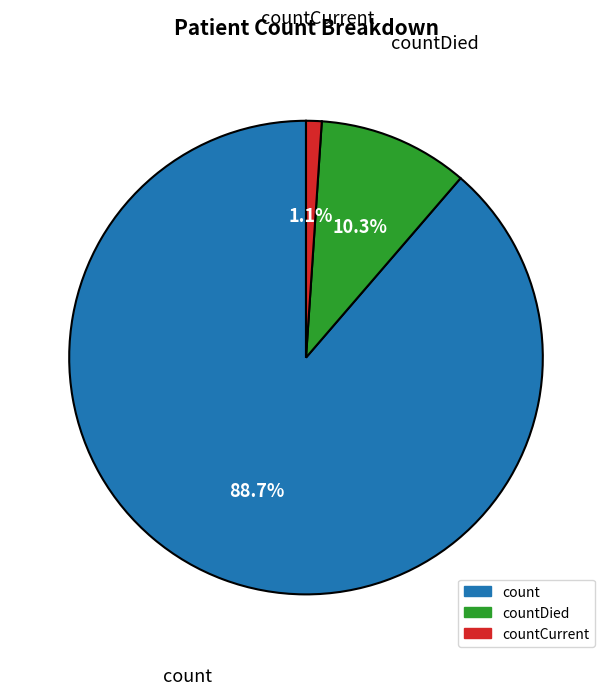

How many slices are in this pie chart?

3